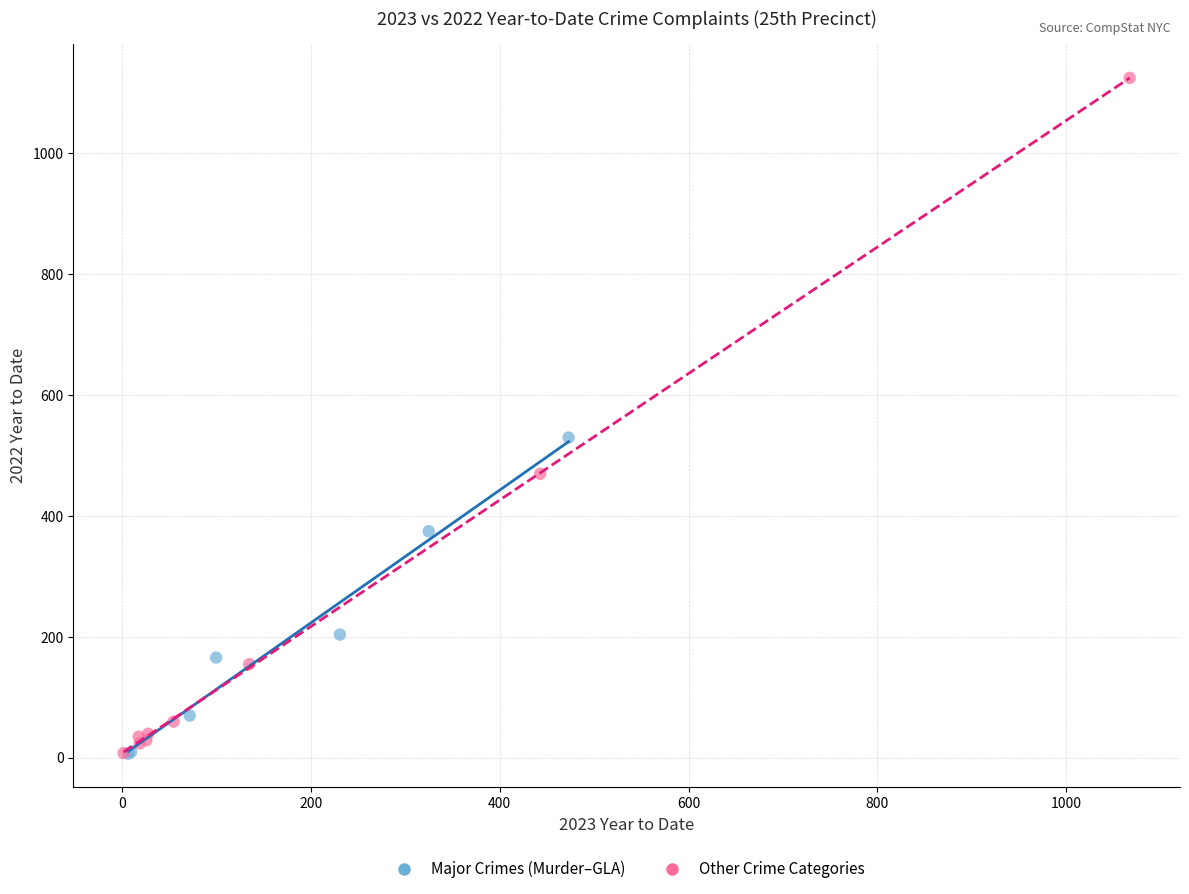

Which series has the largest Y range (max minus min)?

Other Crime Categories